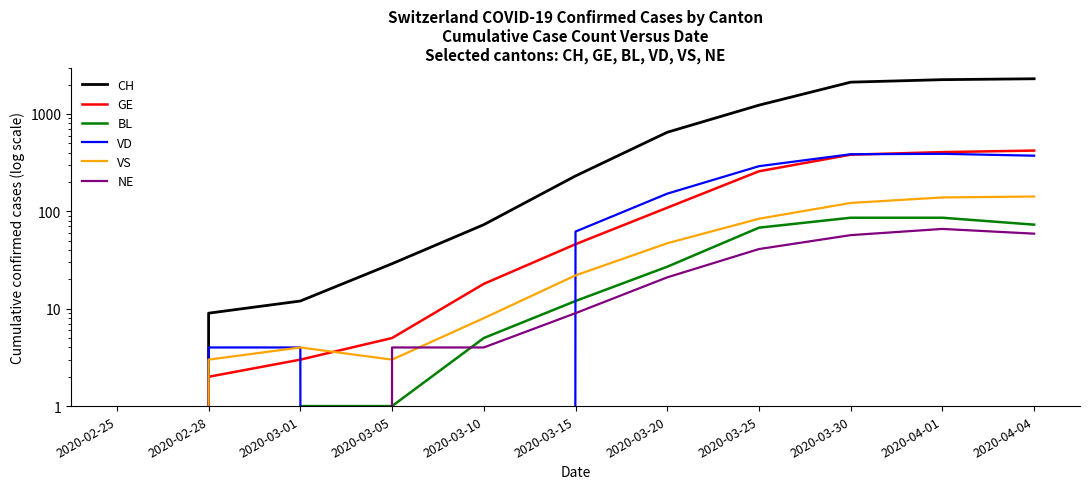

How many intersections are there between NE and VS?

2